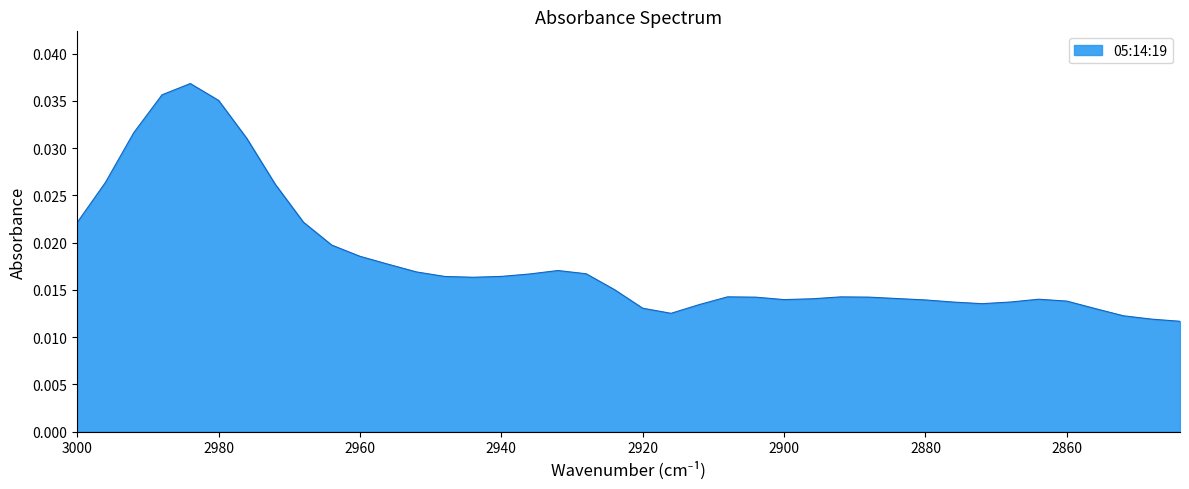

How many points are higher than both their immediate neighbors (excluding endpoints)?

5